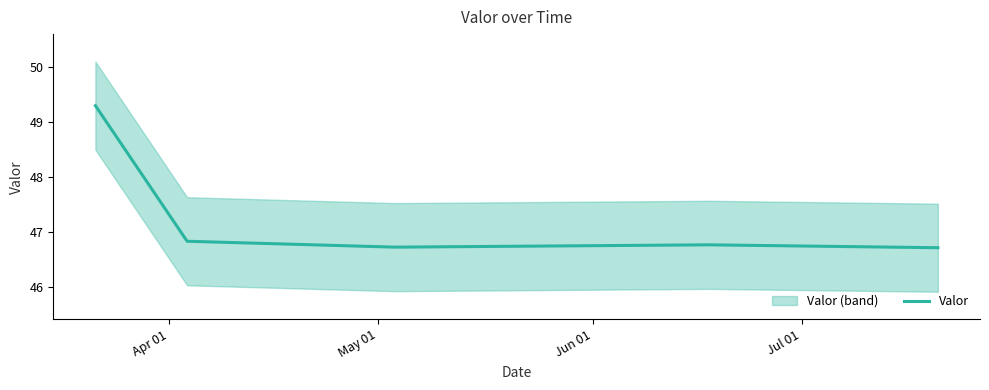

What is the average value?

47.3